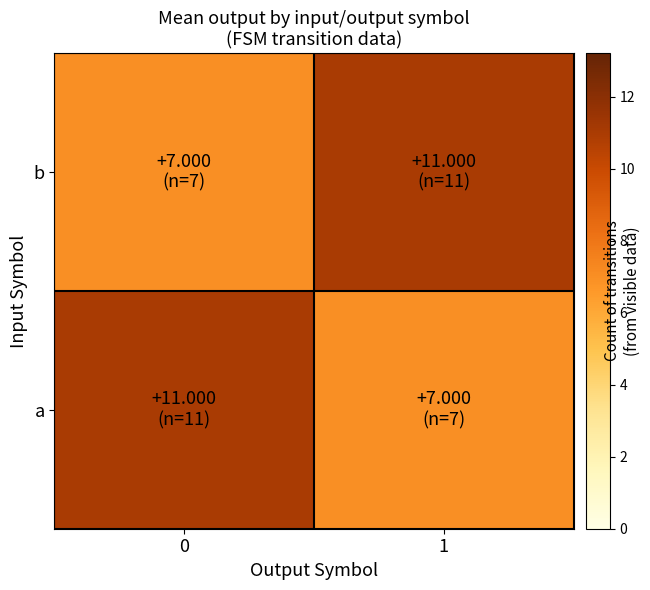

How many data points does each series have?

2